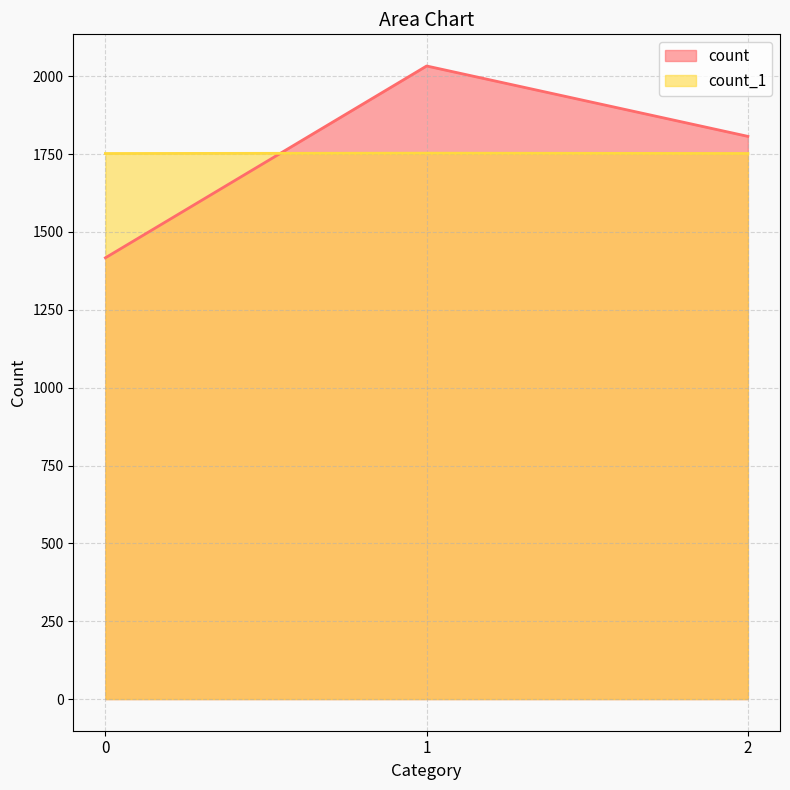

What is the spread (max minus min) of values at 0?

335